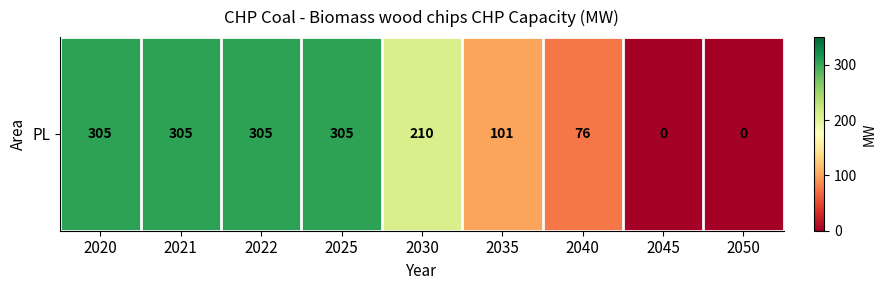

How many positive values are there?

7